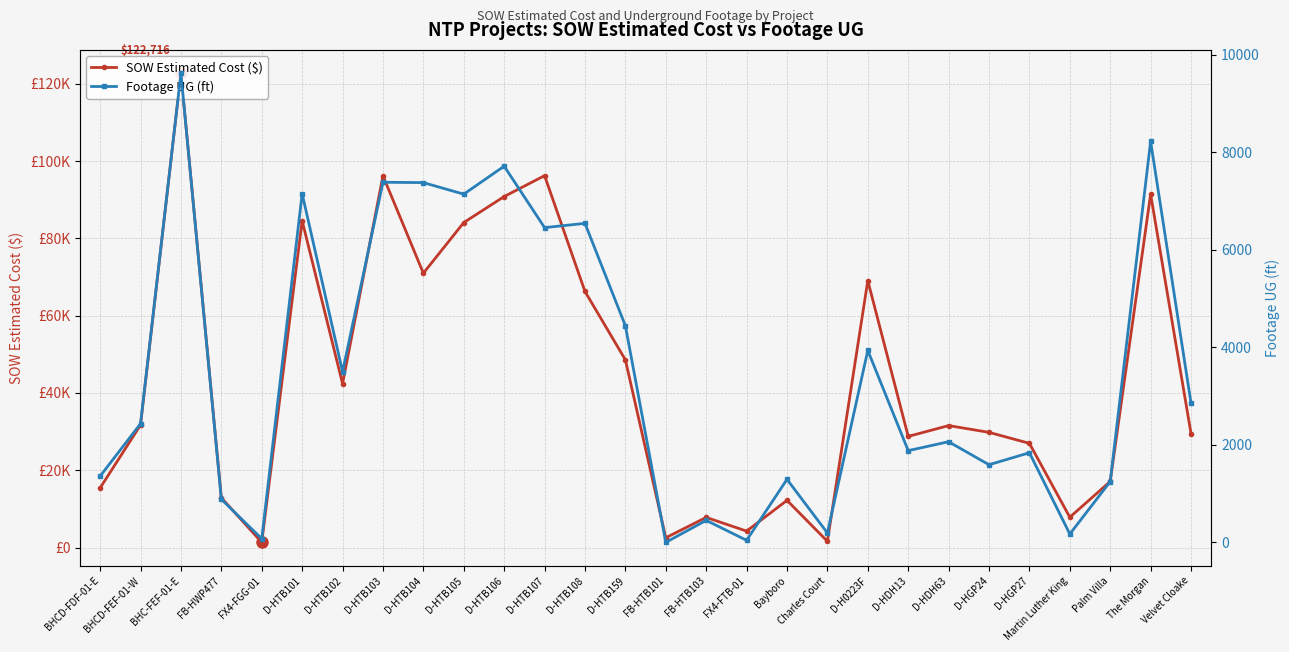

How many distinct data groups are displayed?

2